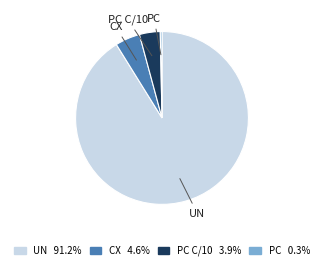

Is there any slice that represents more than half of the pie?

Yes